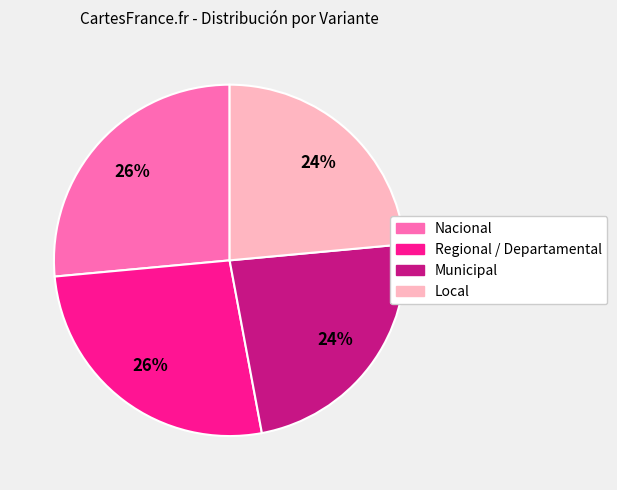

The Regional / Departamental slice represents 15% of the pie. True or false?

False